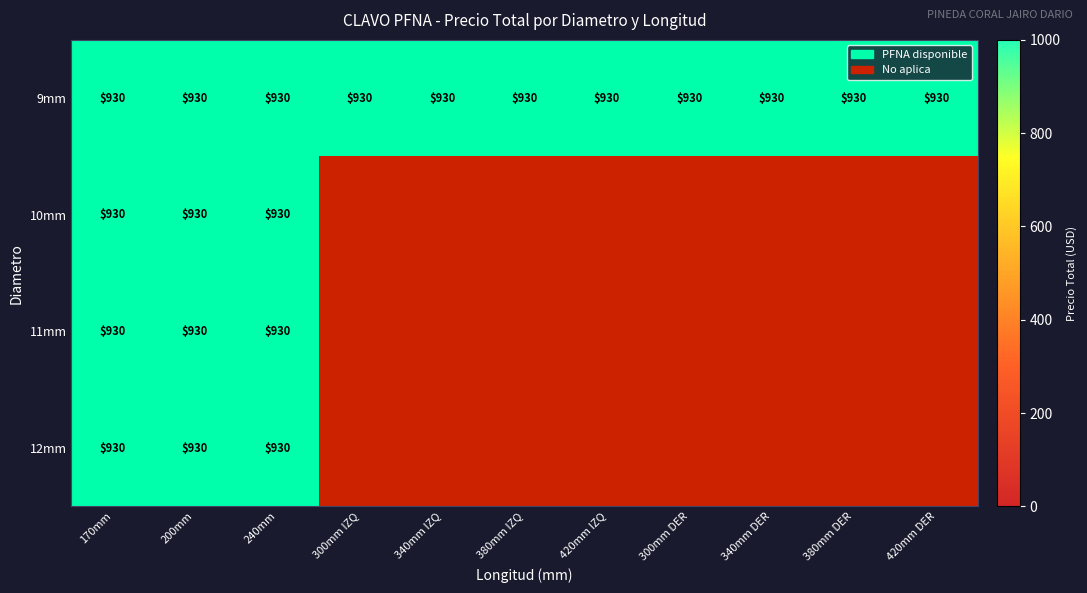

The value of 10mm at 240mm is 272. True or false?

False